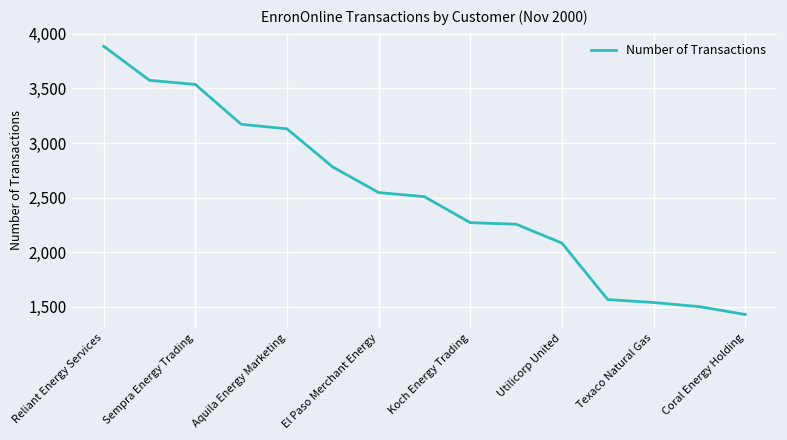

What is the smallest value displayed?

1428